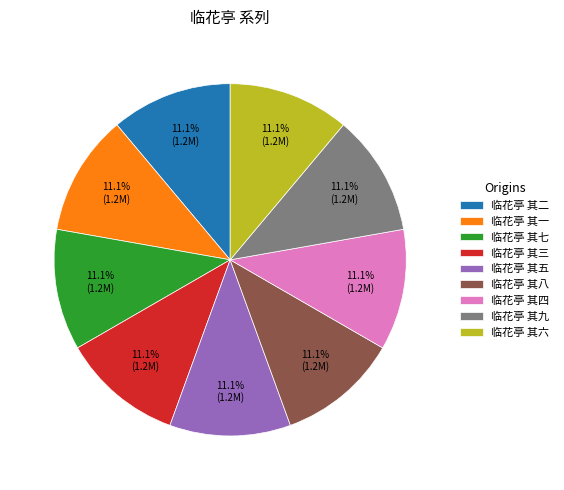

How much of the chart is everything except 临花亭 其四?

88.9%